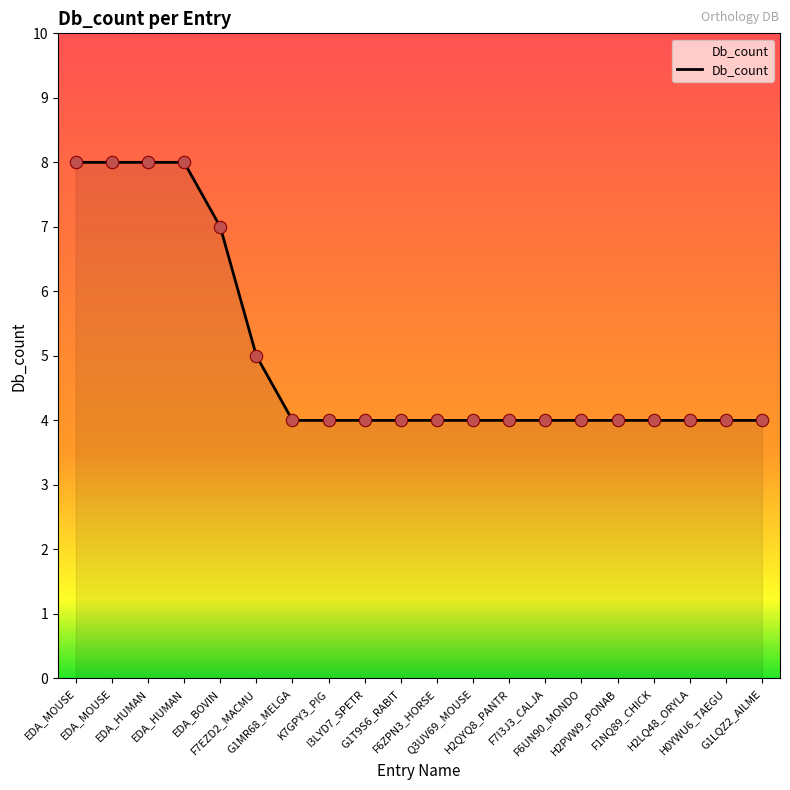

Approximately how many times larger is the value at F1NQ89_CHICK compared to G1MR68_MELGA?

1.0